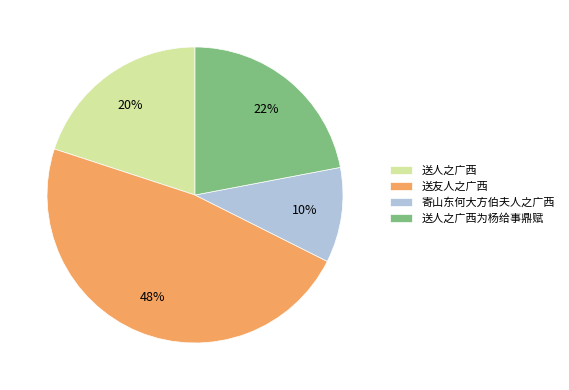

True or false: 寄山东何大方伯夫人之广西 accounts for 10% of the total.

True